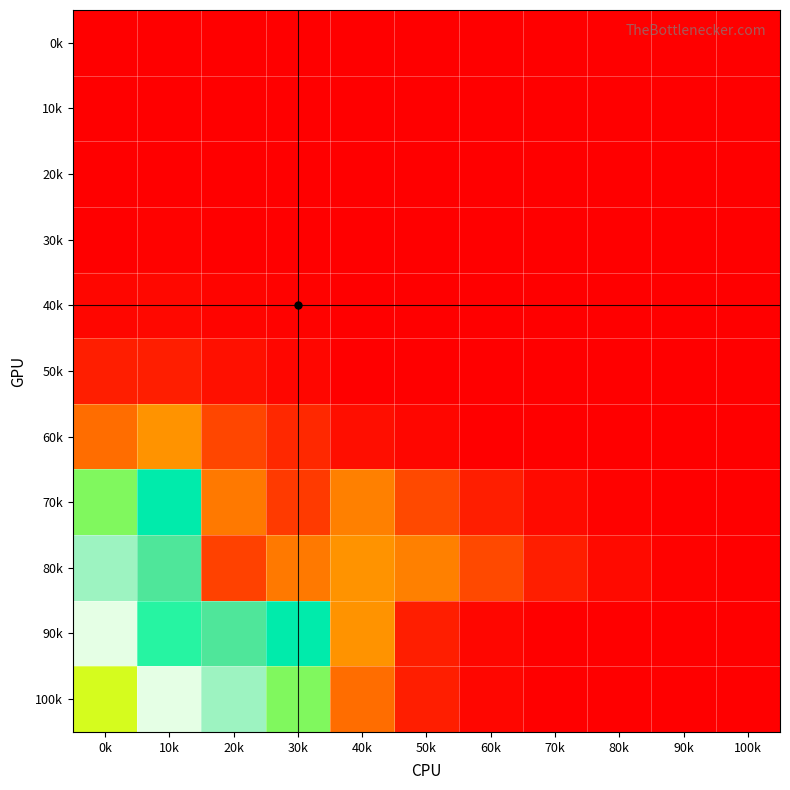

Reading right to left, extract all data points from this chart.

0k: 100k=0.0	90k=0.0	80k=0.0	70k=0.0	60k=0.0	50k=0.0	40k=0.0	30k=0.0	20k=0.0	10k=0.0	0k=0.0
10k: 100k=0.0	90k=0.0	80k=0.0	70k=0.0	60k=0.0	50k=0.0	40k=0.0	30k=0.0	20k=0.0	10k=0.0	0k=0.0
20k: 100k=0.0	90k=0.0	80k=0.0	70k=0.0	60k=0.0	50k=0.0	40k=0.0	30k=0.0	20k=0.0	10k=0.0	0k=0.0
30k: 100k=0.0	90k=0.0	80k=0.0	70k=0.0	60k=0.0	50k=0.0	40k=0.0	30k=0.0	20k=0.0	10k=0.0	0k=0.0
40k: 100k=0.0	90k=0.0	80k=0.0	70k=0.0	60k=0.0	50k=0.0	40k=0.0	30k=0.0	20k=0.0	10k=0.0	0k=0.0
50k: 100k=0.0	90k=0.0	80k=0.0	70k=0.0	60k=0.0	50k=0.0	40k=0.0	30k=0.0	20k=0.0	10k=0.1	0k=0.1
60k: 100k=0.0	90k=0.0	80k=0.0	70k=0.0	60k=0.0	50k=0.0	40k=0.0	30k=0.1	20k=0.1	10k=0.3	0k=0.2
70k: 100k=0.0	90k=0.0	80k=0.0	70k=0.0	60k=0.1	50k=0.1	40k=0.2	30k=0.1	20k=0.2	10k=0.7	0k=0.5
80k: 100k=0.0	90k=0.0	80k=0.0	70k=0.1	60k=0.1	50k=0.2	40k=0.3	30k=0.2	20k=0.1	10k=0.9	0k=1.0
90k: 100k=0.0	90k=0.0	80k=0.0	70k=0.0	60k=0.0	50k=0.1	40k=0.3	30k=0.7	20k=0.9	10k=0.6	0k=1.0
100k: 100k=0.0	90k=0.0	80k=0.0	70k=0.0	60k=0.0	50k=0.1	40k=0.2	30k=0.5	20k=1.0	10k=1.0	0k=0.5